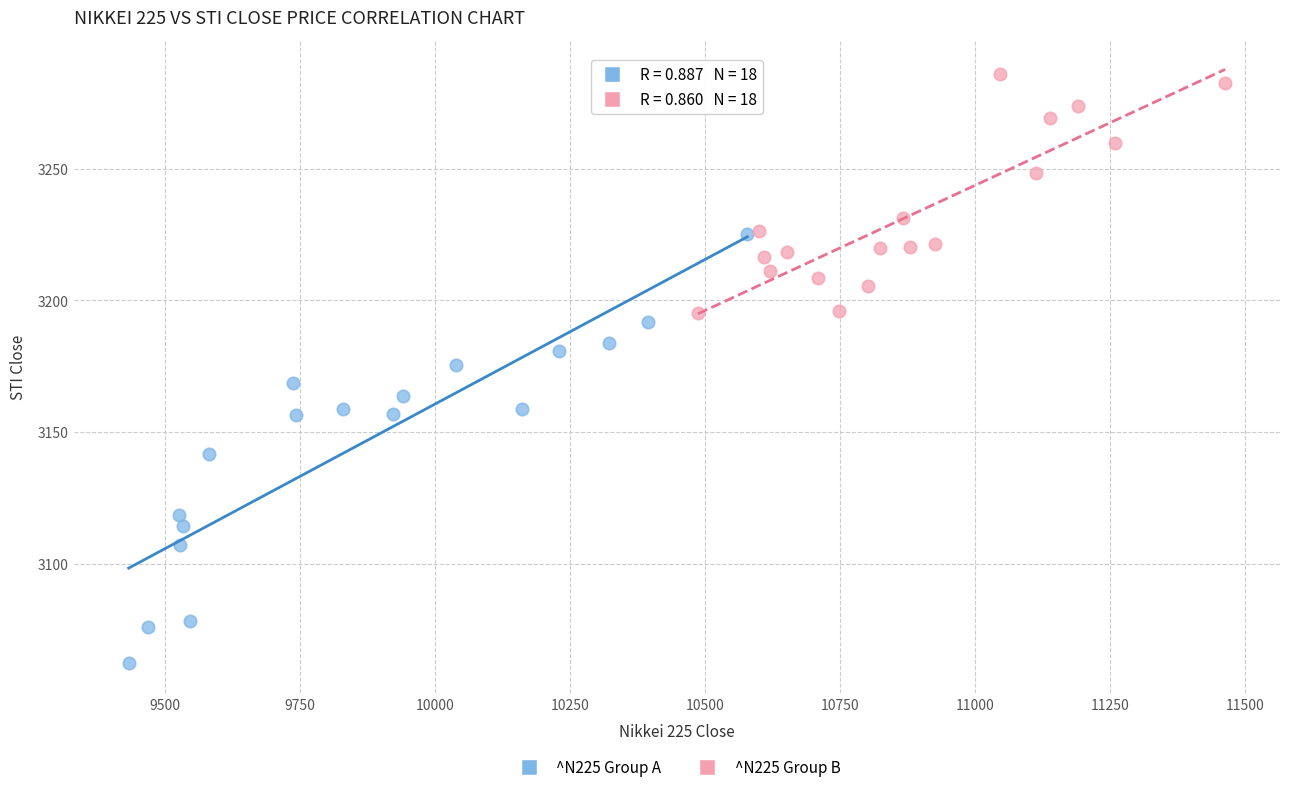

Which series contains the highest Y value?

^N225 Group B